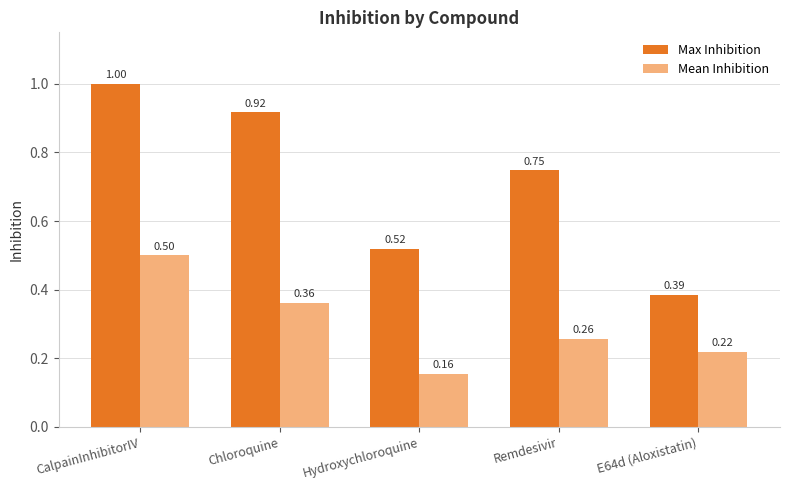

At which label does Mean Inhibition reach its peak?

CalpainInhibitorIV